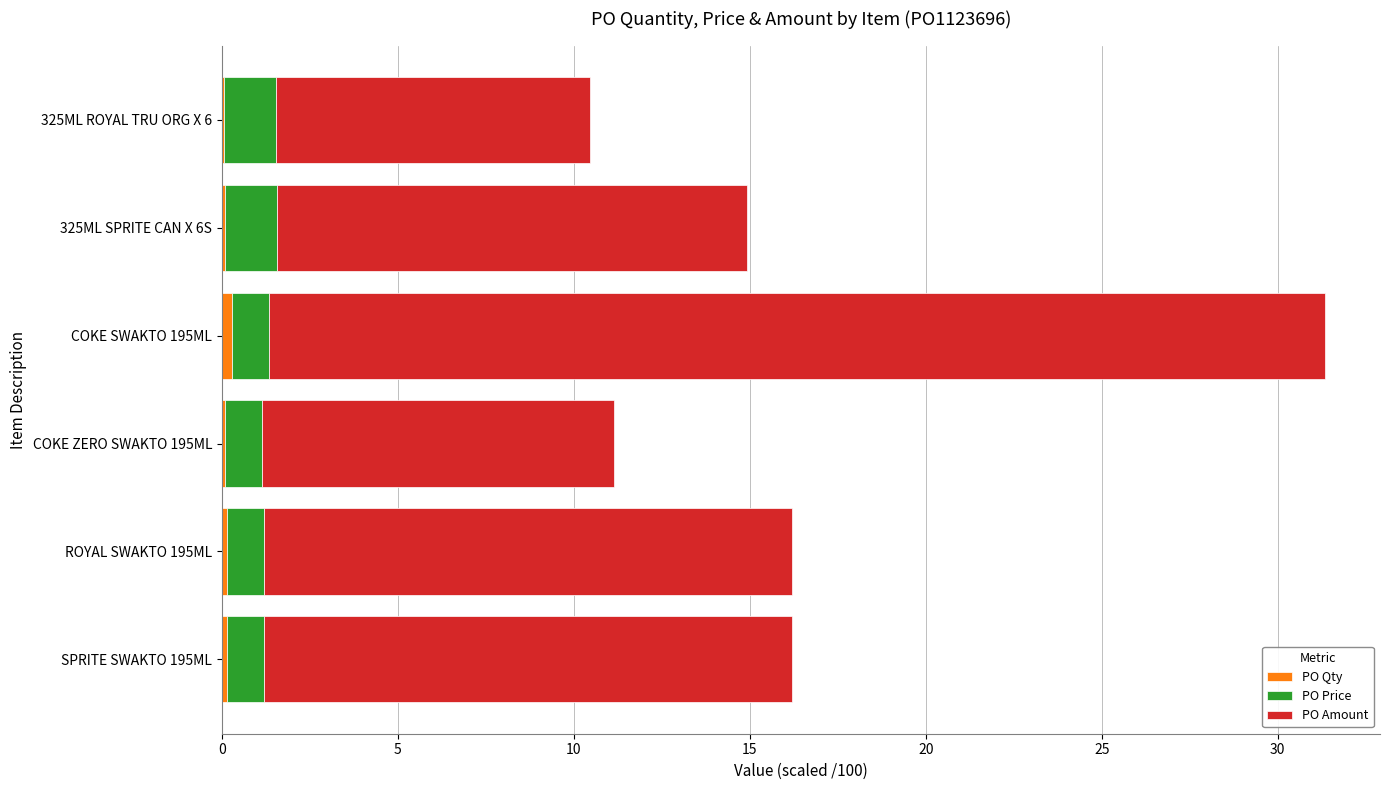

At which category is the sum across all series the highest?

COKE SWAKTO 195ML